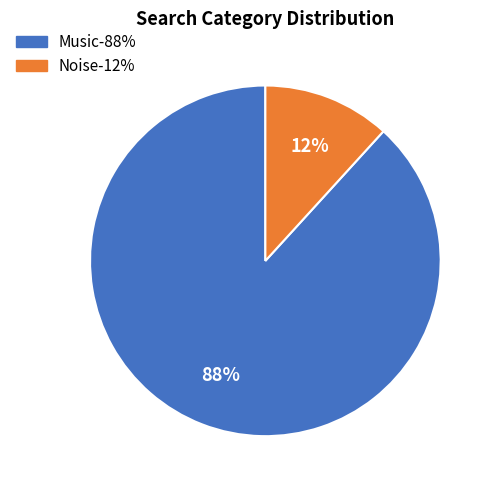

Does any single category account for the majority?

Yes